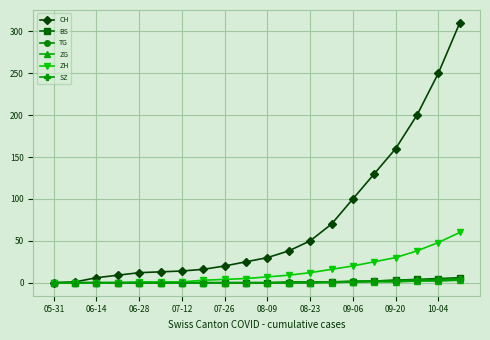

Which series has the largest range (max minus min)?

CH